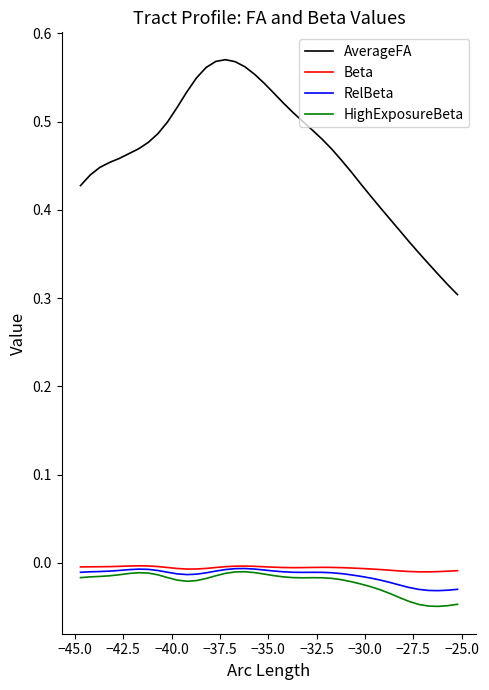

Which series has the largest total across all categories?

AverageFA